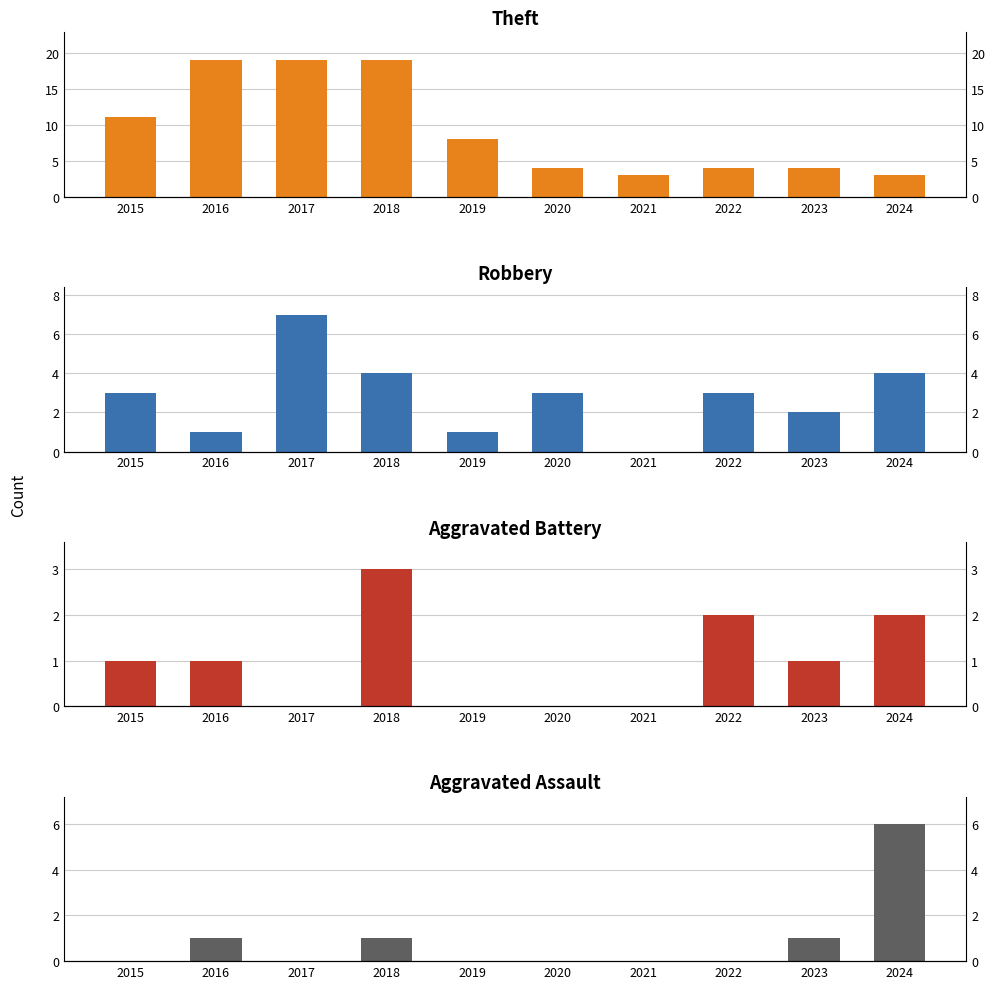

Which series has the largest total across all categories?

Theft